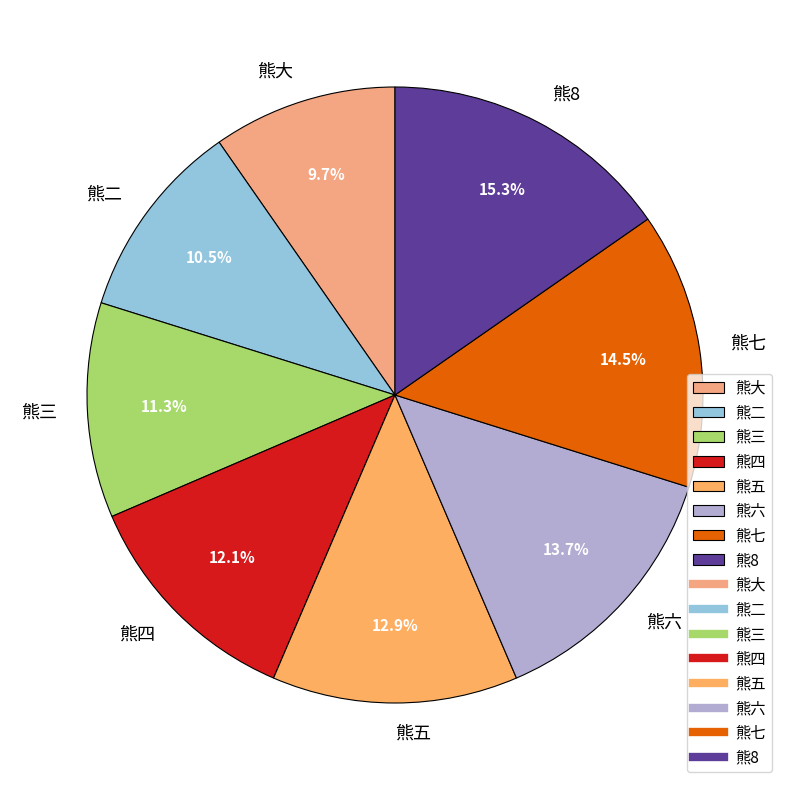

To the nearest percent, what percentage of the pie is 熊四?

12%